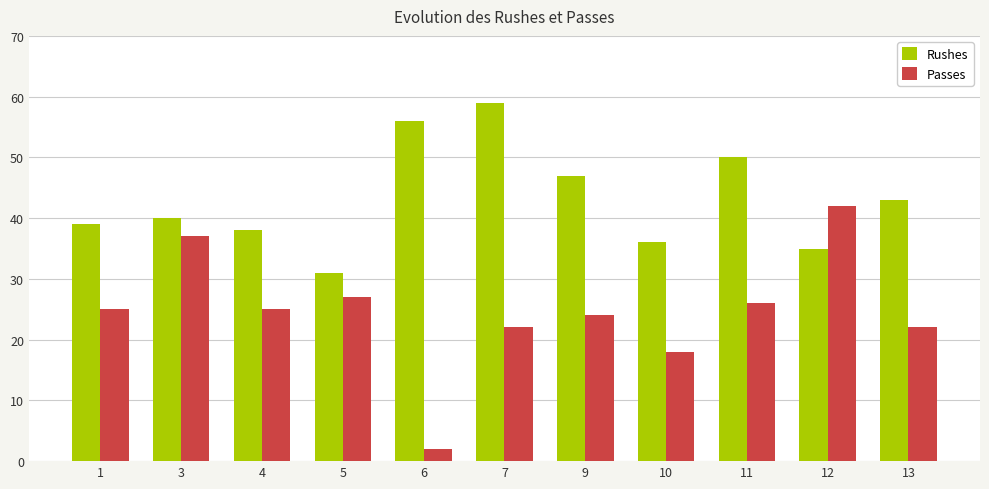

What is the value of the Rushes bar at the 3rd from the left?

38